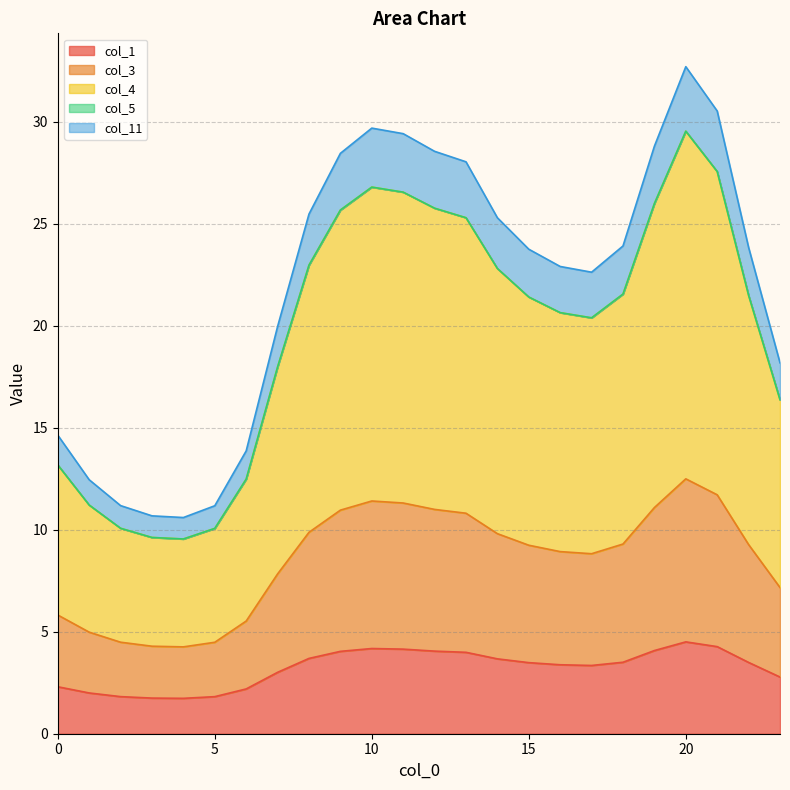

What is the maximum value for col_1?

4.5